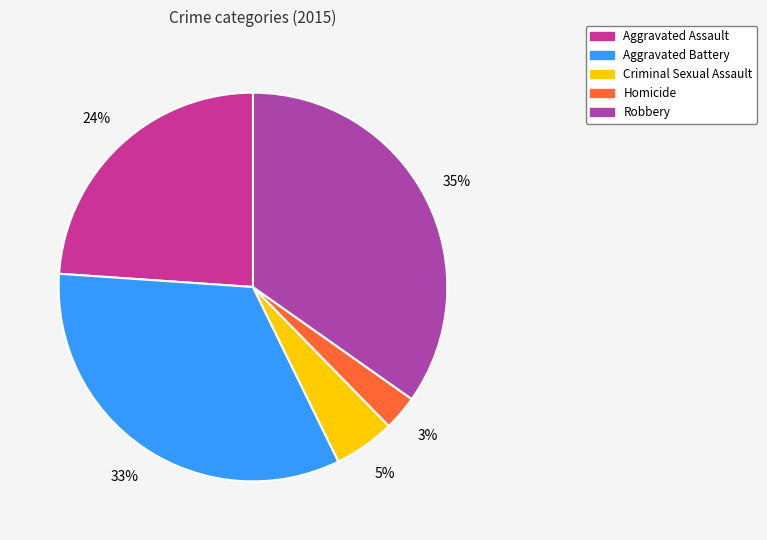

To the nearest percent, what percentage of the pie is Criminal Sexual Assault?

5%